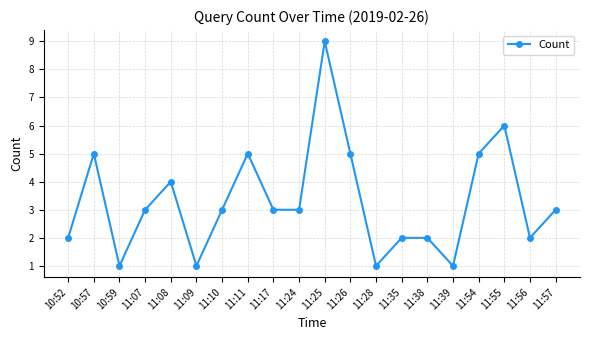

What is the ratio of the value at 11:07 to the value at 10:57?

0.6